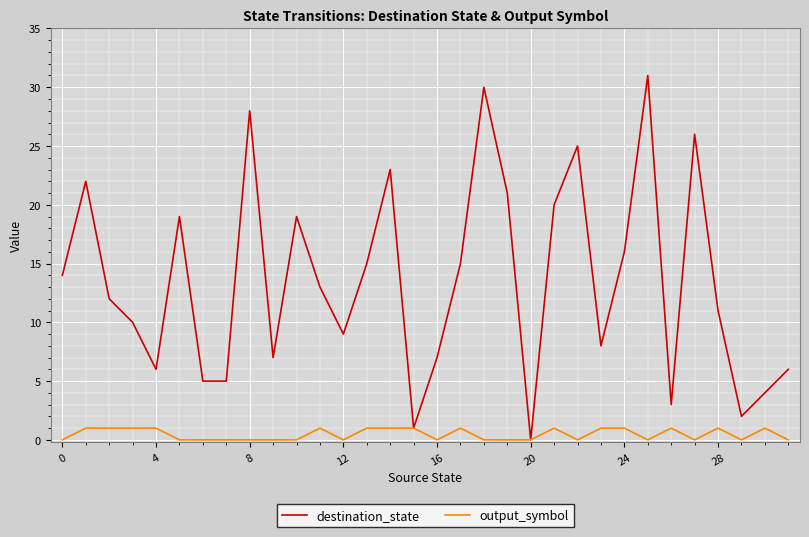

Which series has the largest total across all categories?

destination_state